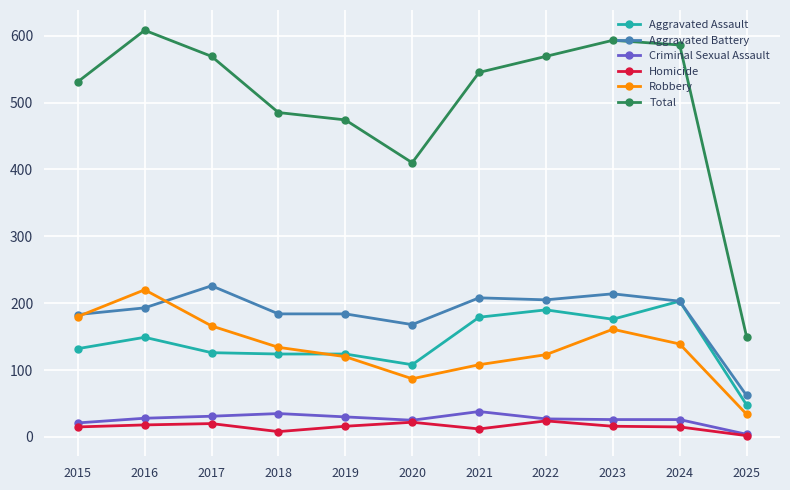

What is the total value across all series at 2024?

1172